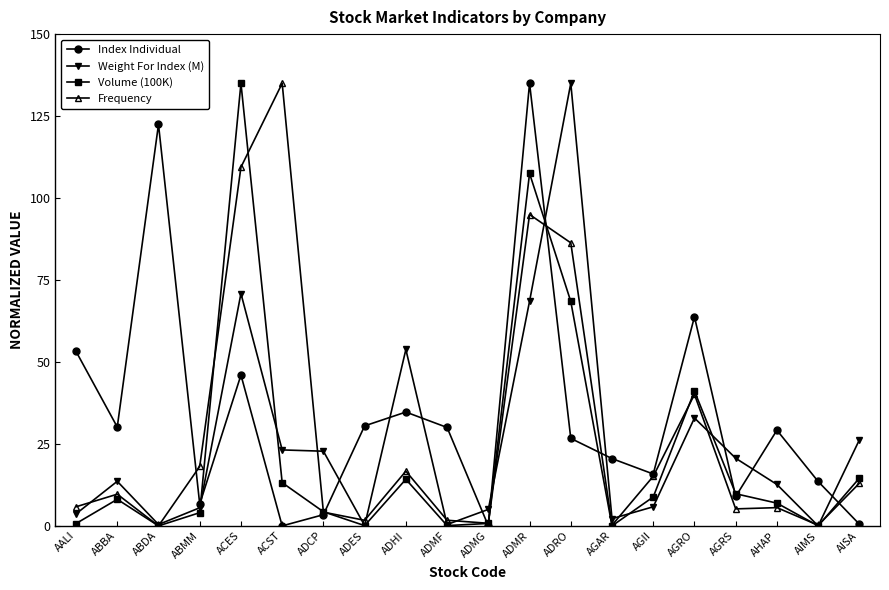

What is the label of the 7th point from the right?

AGAR